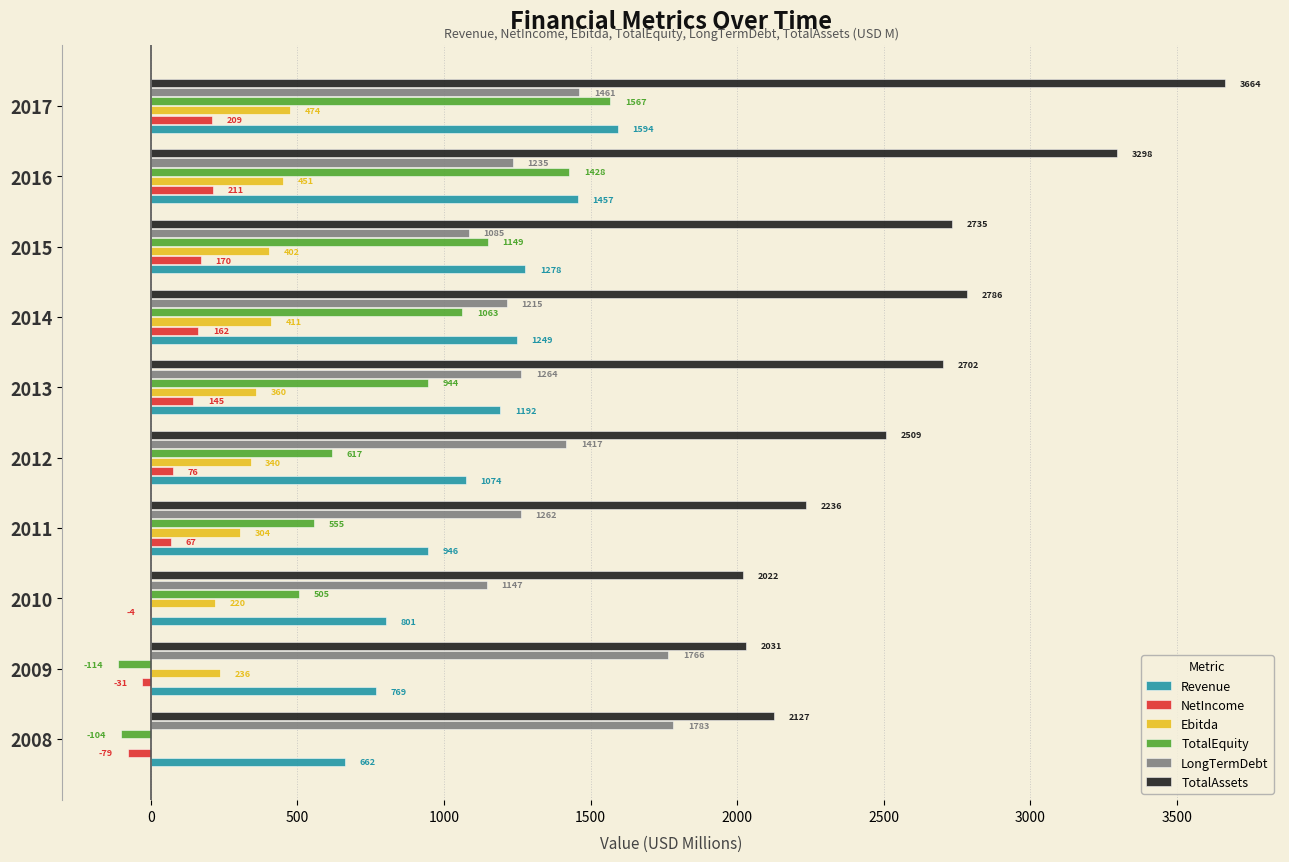

At which category is the sum across all series the highest?

2017